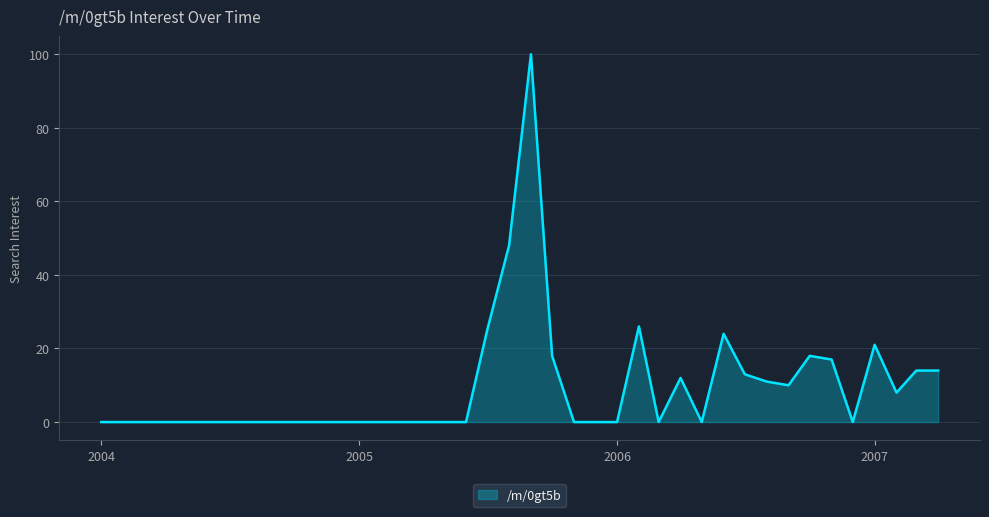

What is the difference between the maximum and minimum values?

100